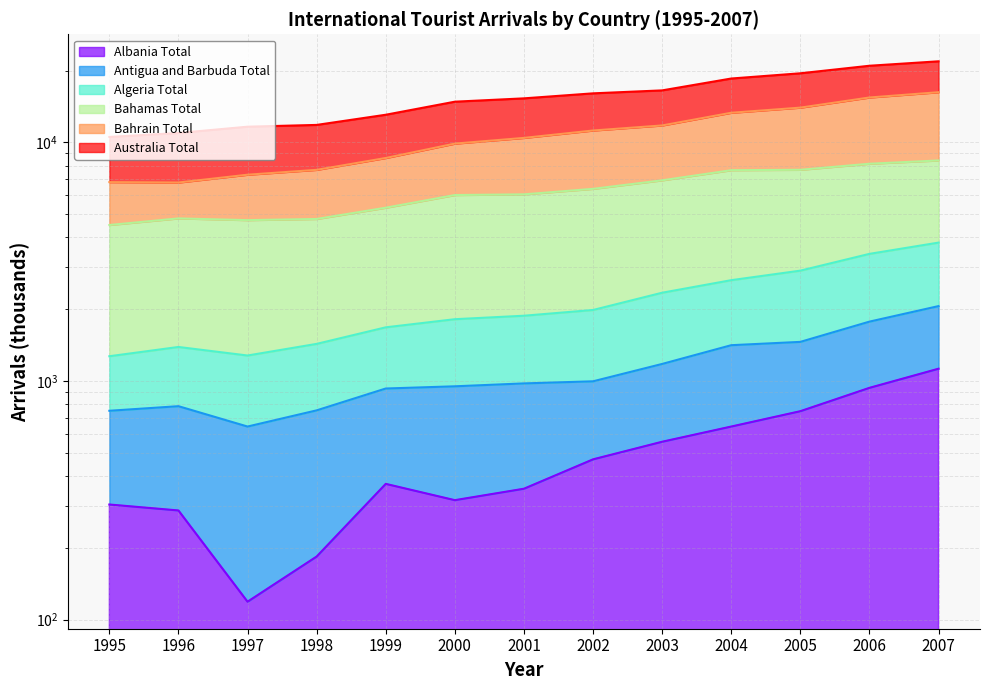

The value of Algeria Total at 2002 is 1182. True or false?

False